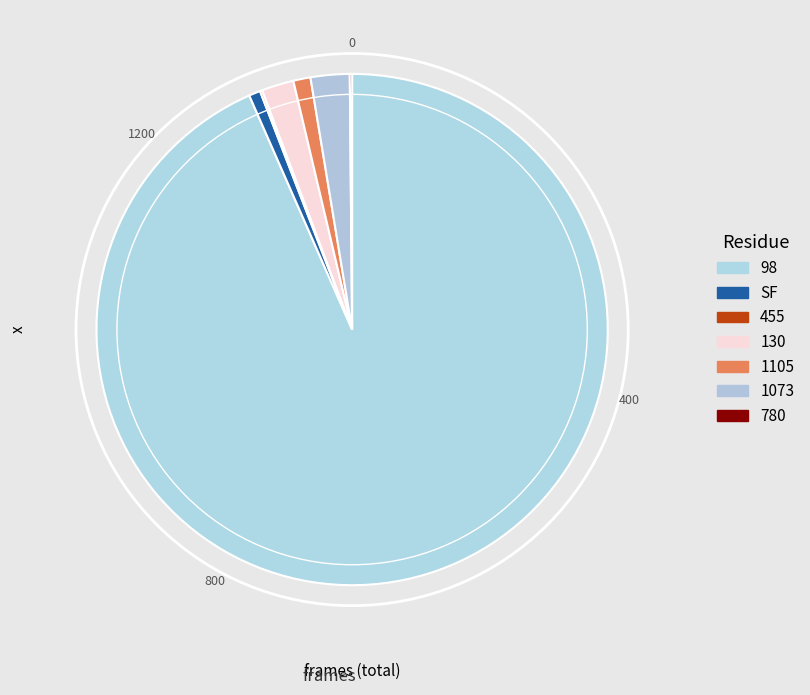

What percentage do 98 and SF together represent?

94.1%